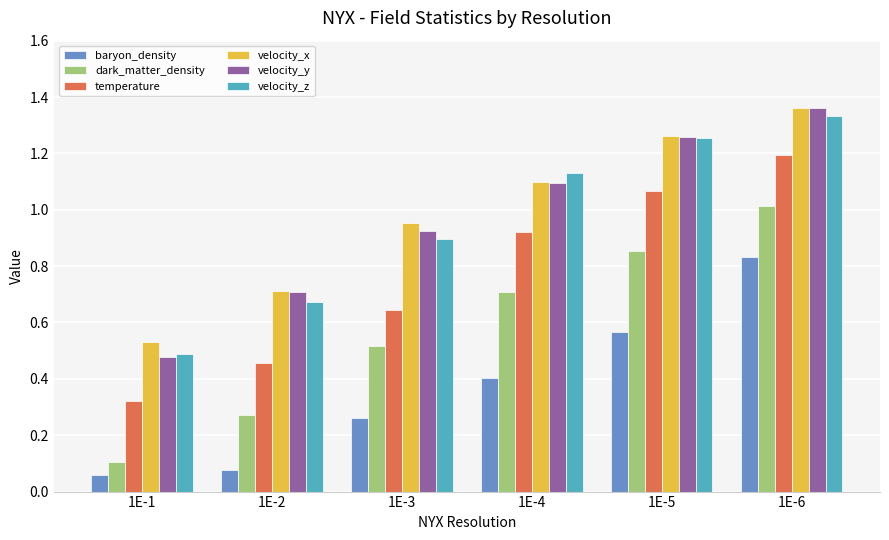

Where is temperature nearest to the value 0?

1E-1